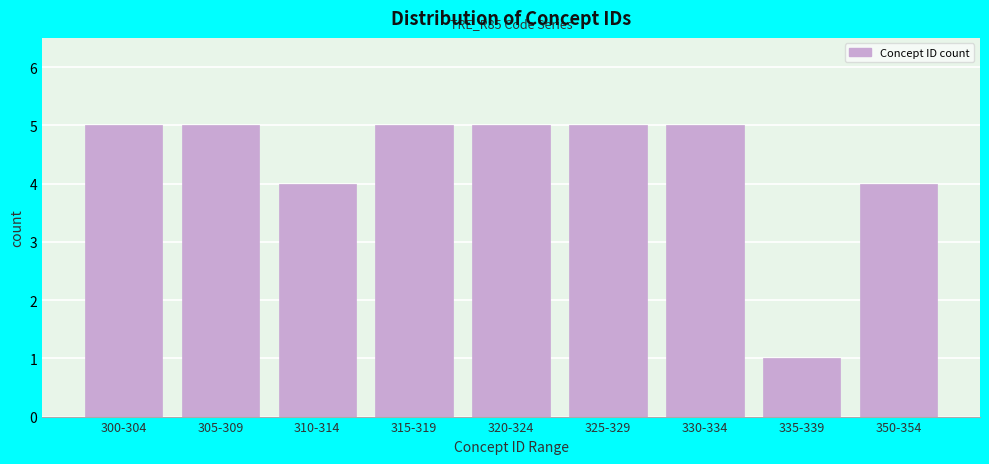

Reading left to right, transcribe all the data shown in this chart.

5	5	4	5	5	5	5	1	4